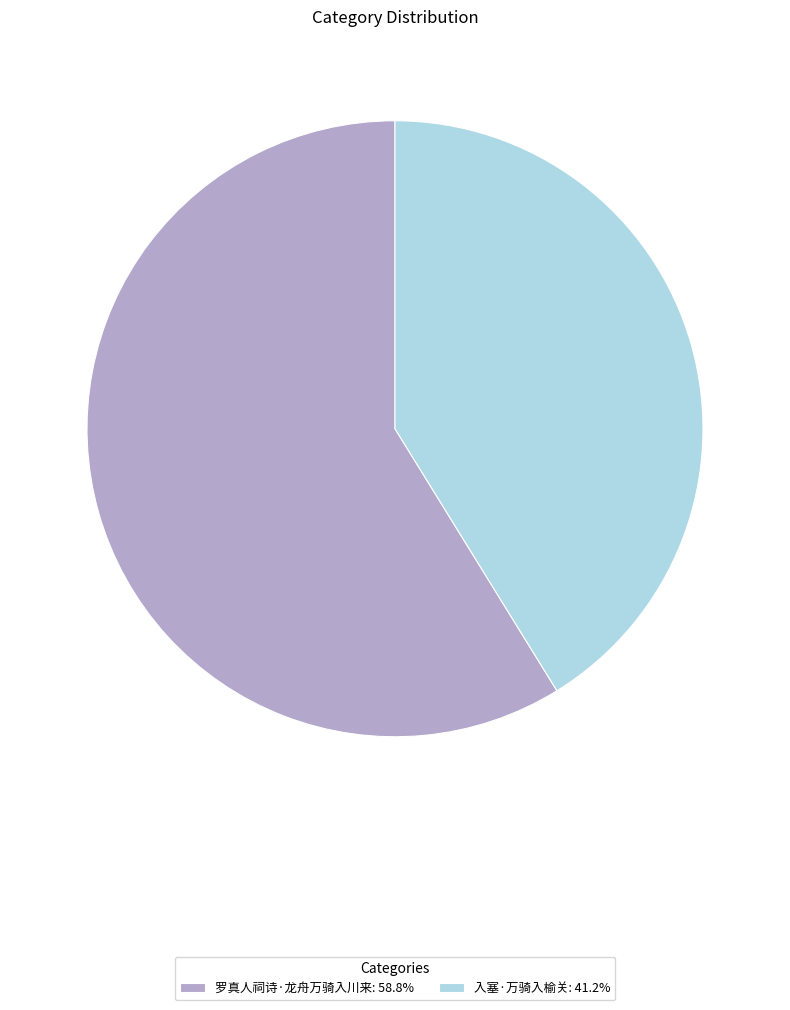

True or false: 罗真人祠诗·龙舟万骑入川来 accounts for 52% of the total.

False